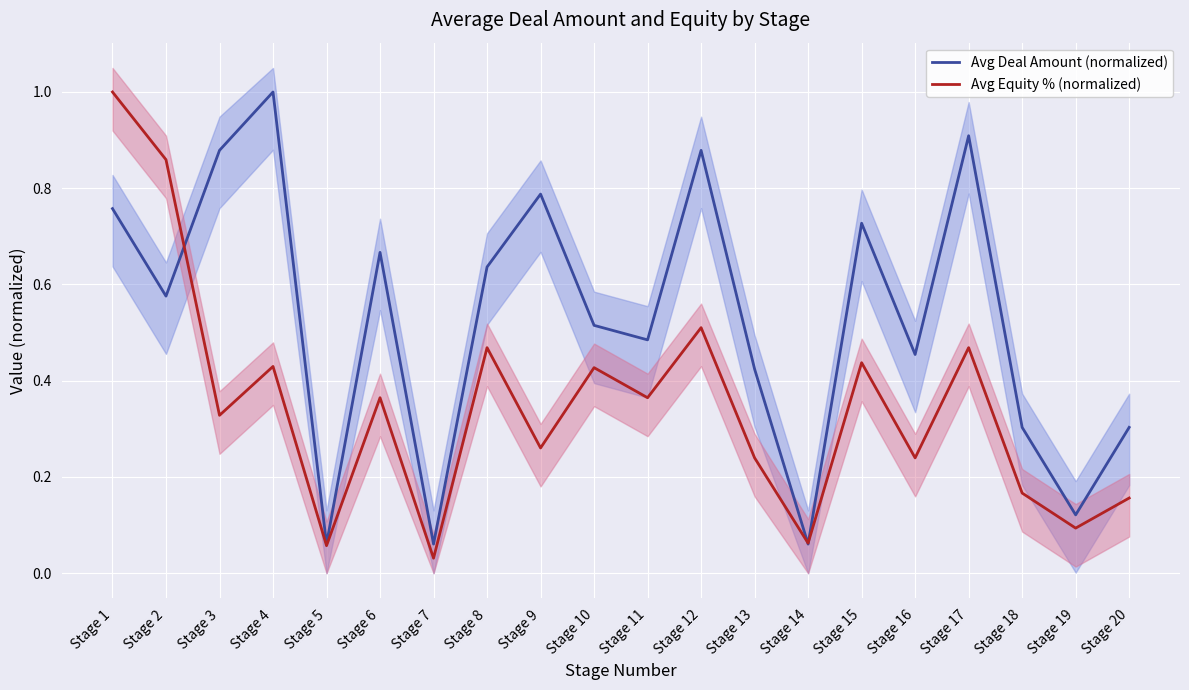

What is the value of the Avg Deal Amount (normalized) point at the 3rd from the left?

0.9